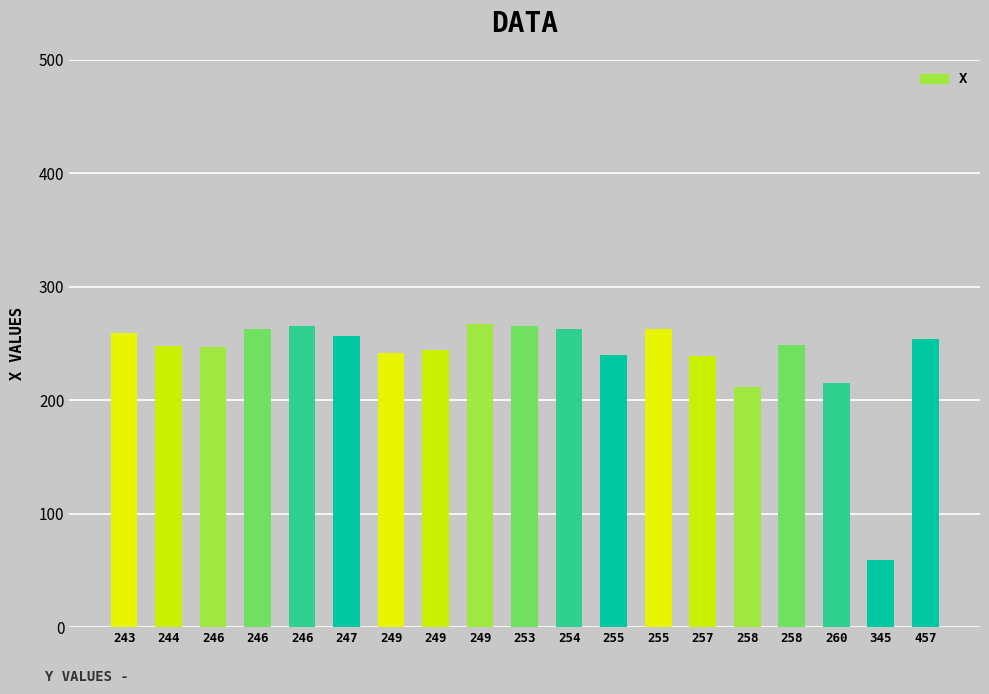

The chart shows a value of 145 at 258. True or false?

False